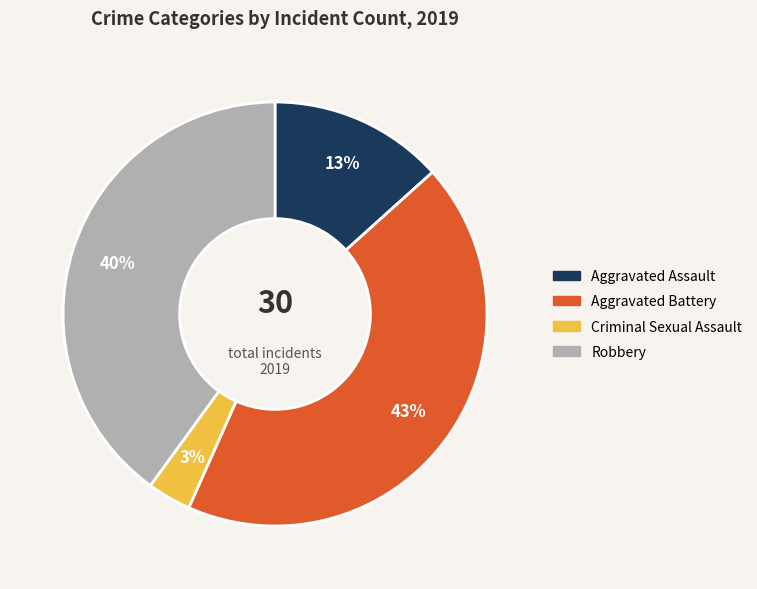

True or false: Aggravated Assault accounts for 27% of the total.

False